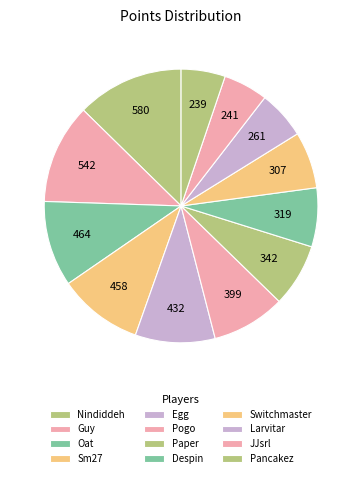

Is it true that Despin is 20% of the pie?

False